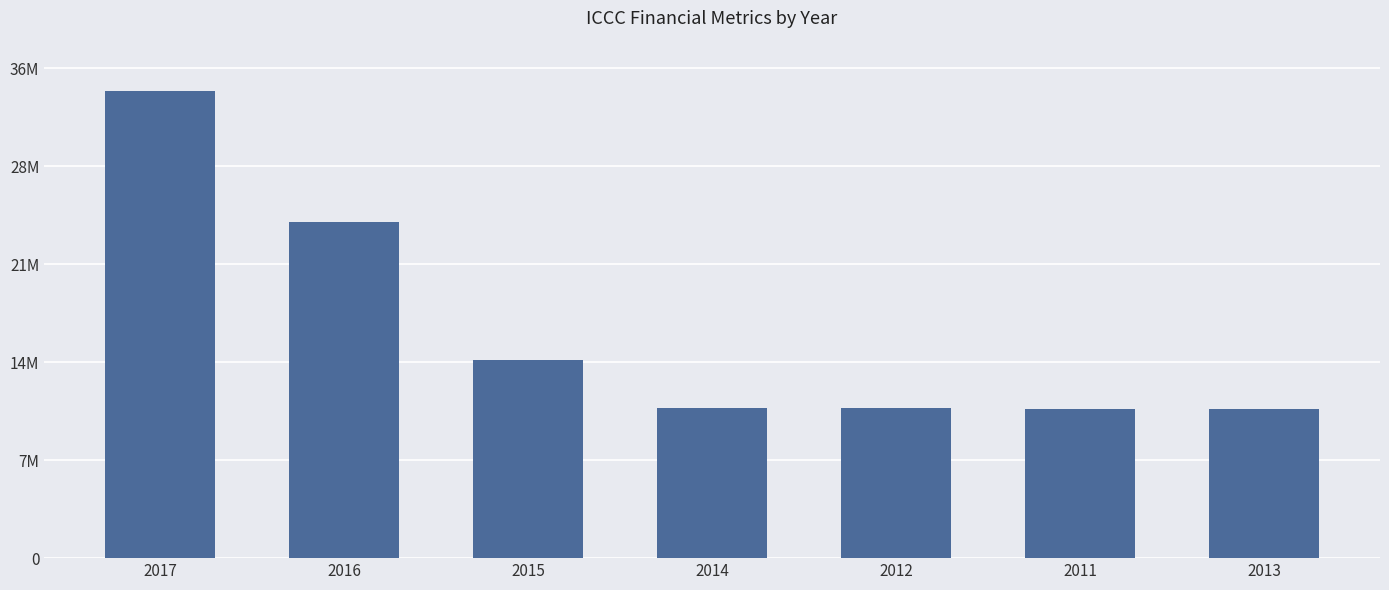

How many series are shown in this chart?

1